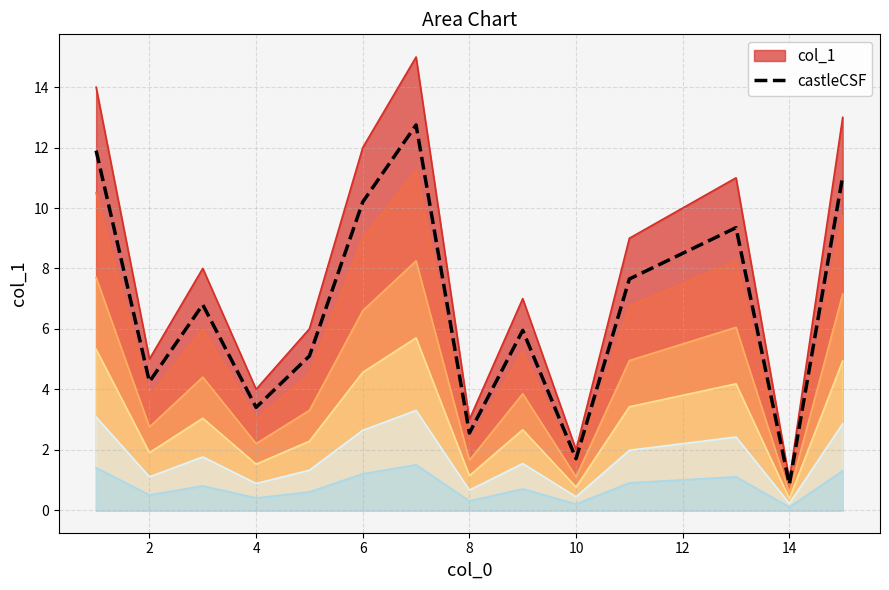

What is the maximum value shown in the chart?

15.0